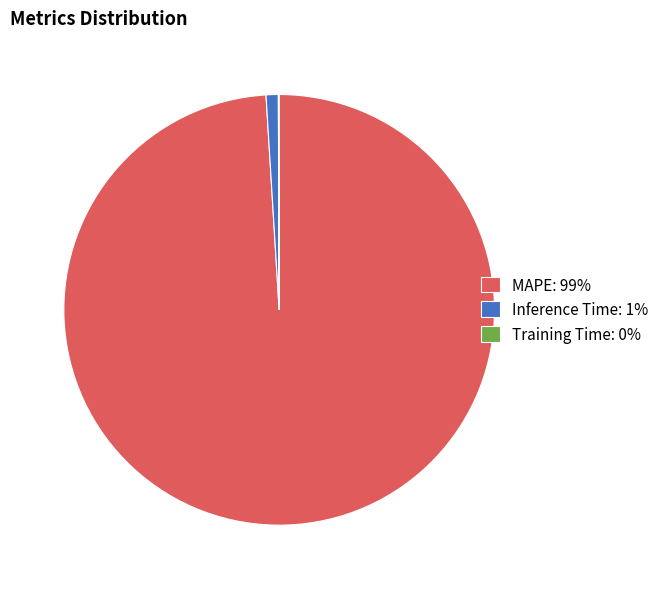

Between Inference Time: 1% and MAPE: 99%, which is larger?

MAPE: 99%